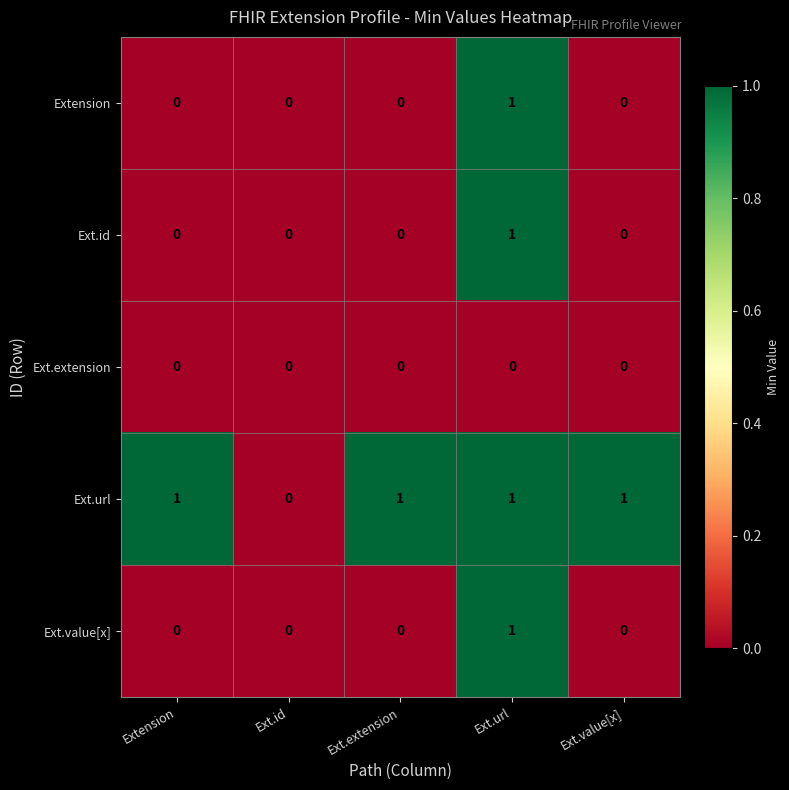

How many Ext.value[x] values are between 0 and 1?

5